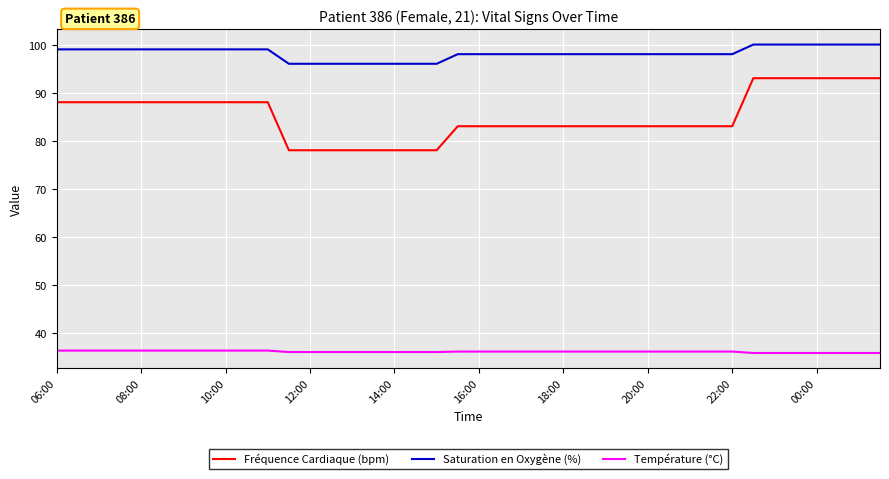

How many lines are shown in the chart?

3